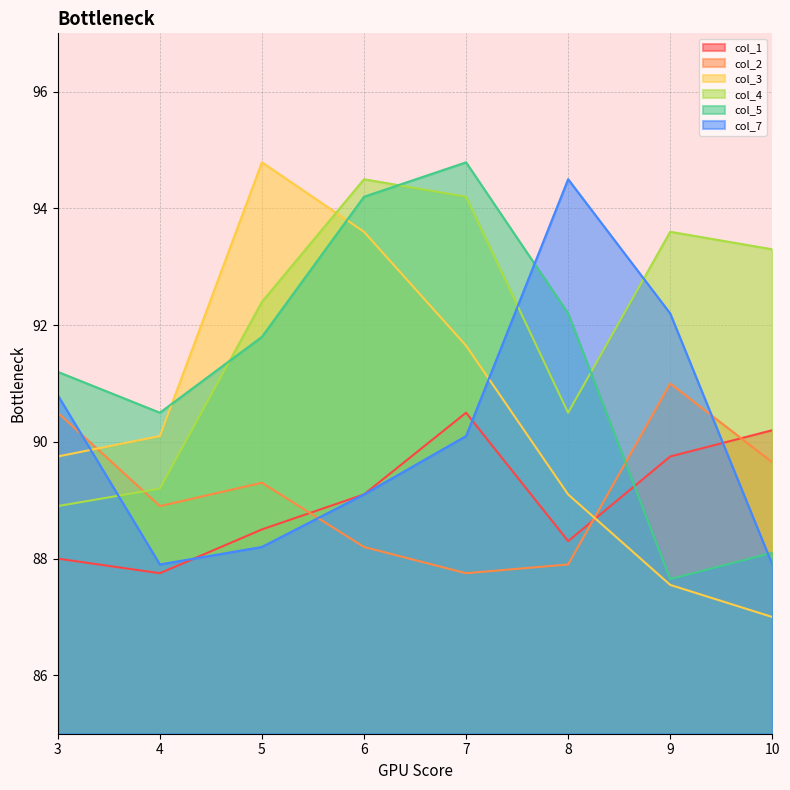

What is the value of the col_7 point at the 5th from the left?

90.1